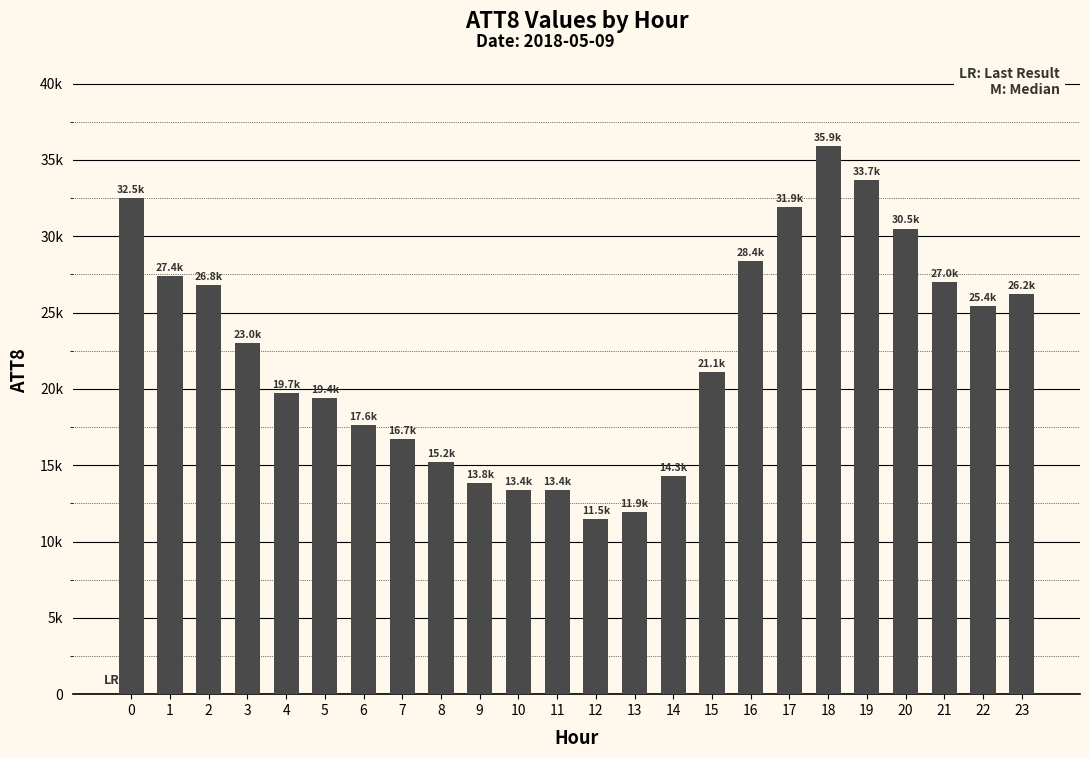

Are the bars horizontal?

No